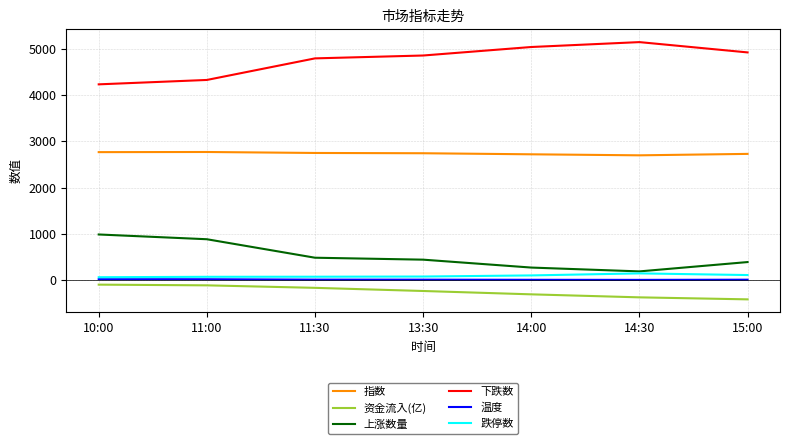

True or false: 资金流入(亿) and 上涨数量 intersect in this chart.

False